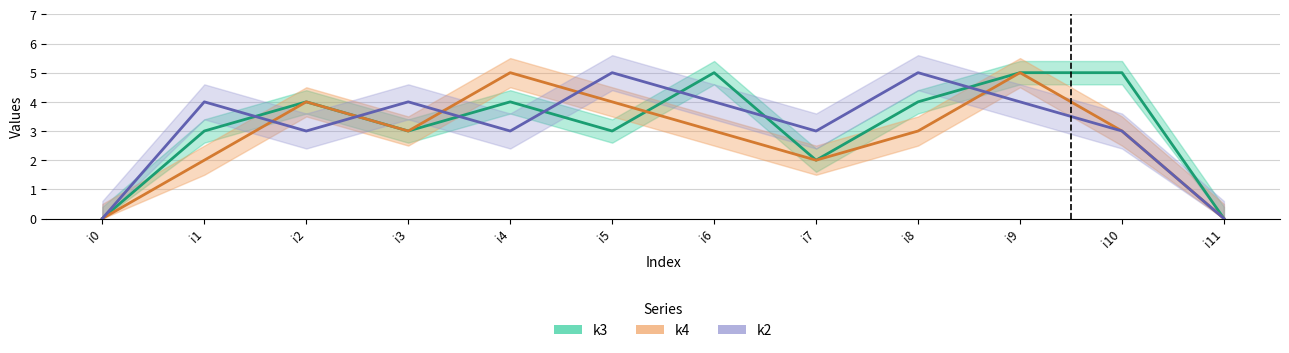

What is the average value of the k4 series?

3